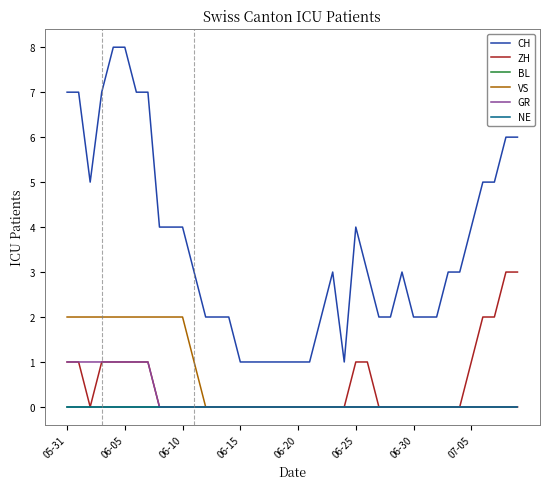

True or false: NE and GR intersect in this chart.

False